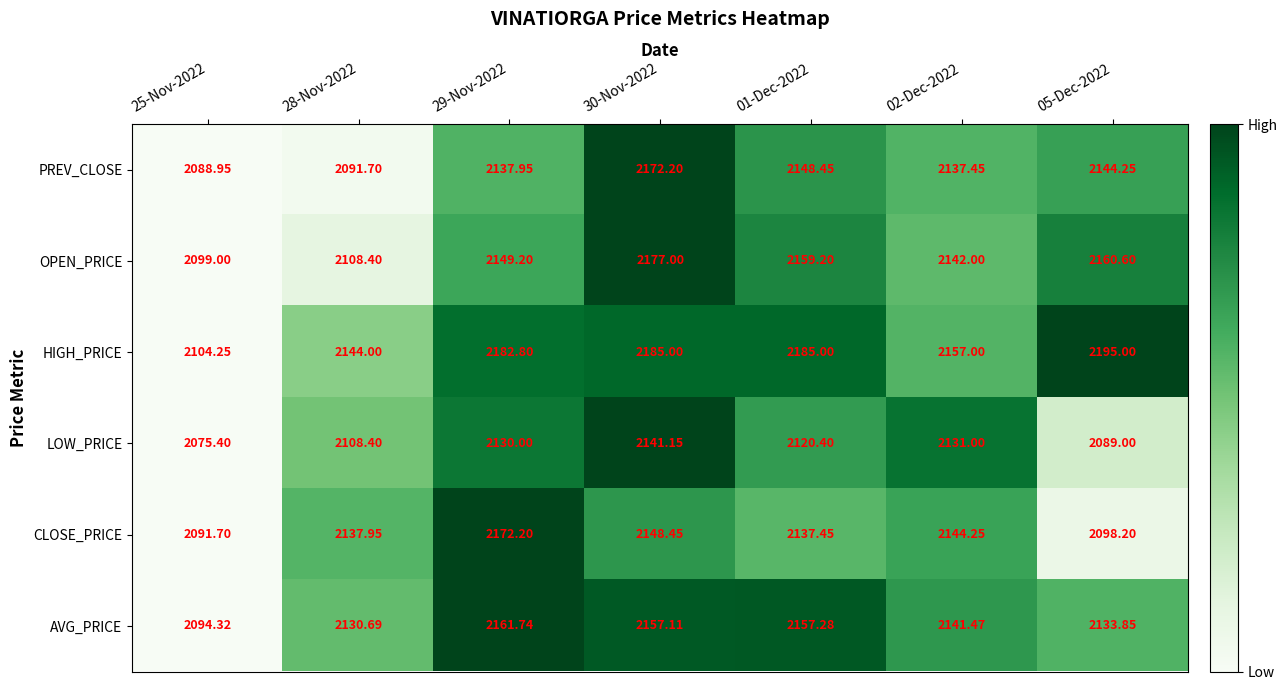

Which series has the widest spread of values?

HIGH_PRICE